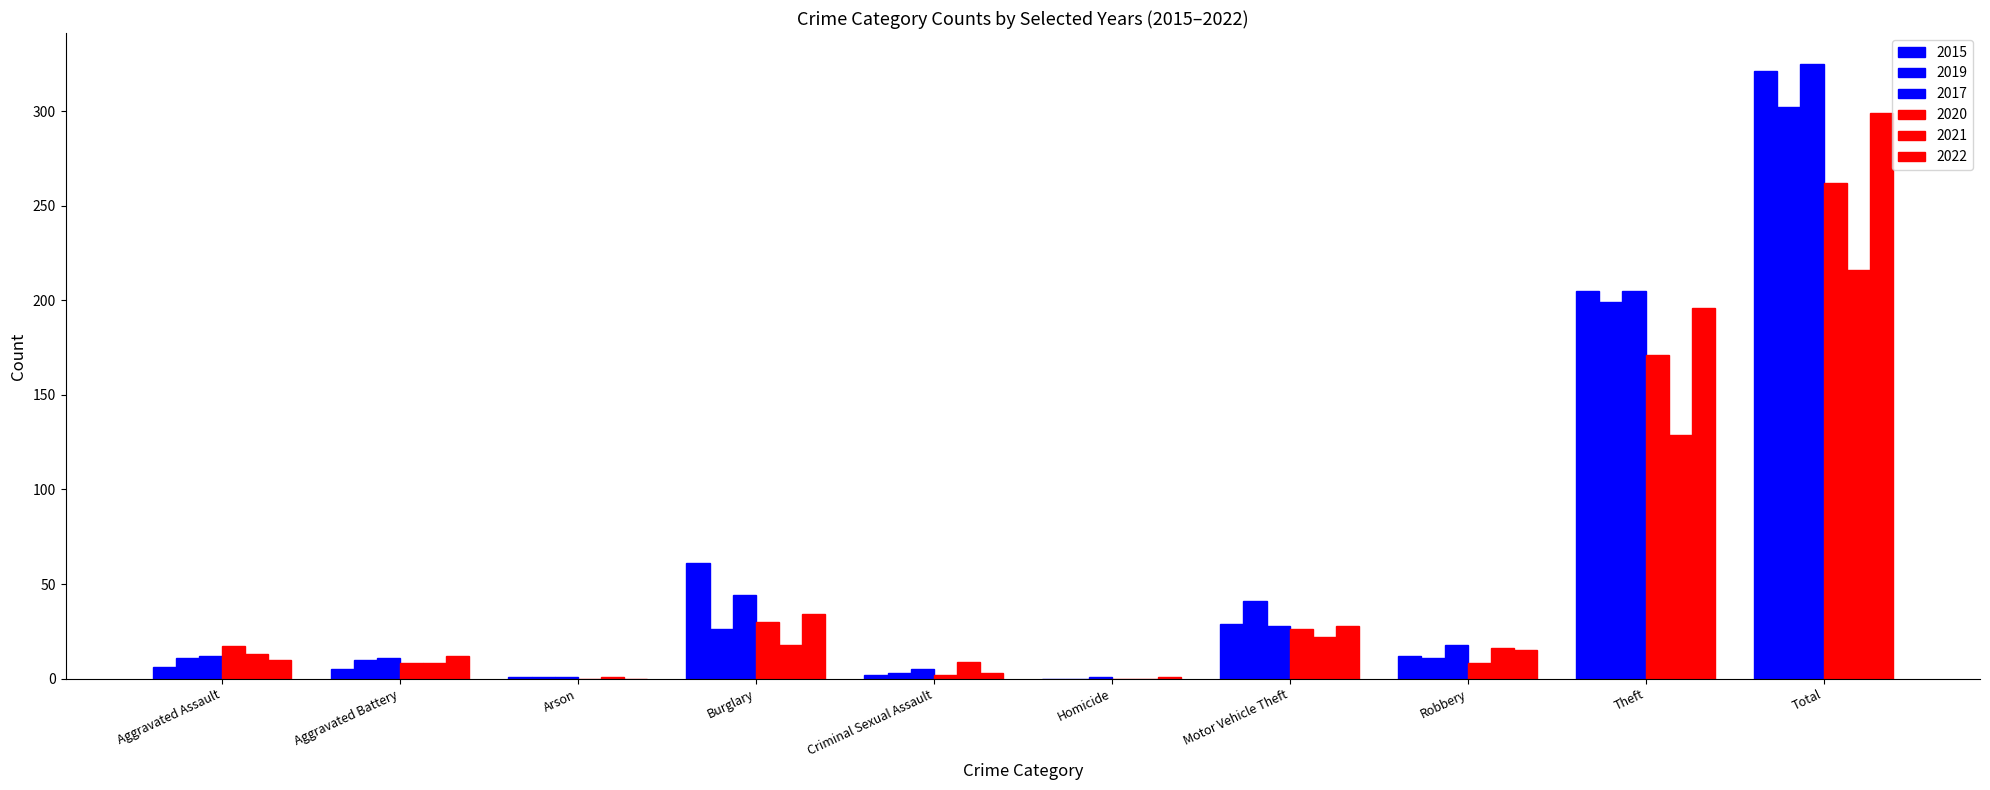

Rank the series by their maximum value, from highest to lowest.

2017, 2015, 2019, 2022, 2020, 2021